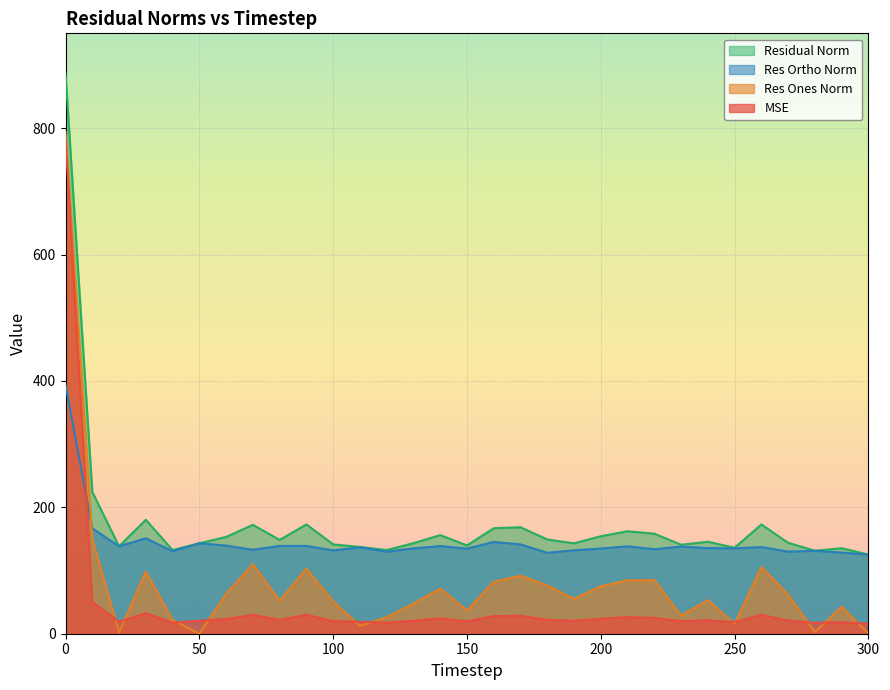

In residual_norm, how many points are lower than both neighbors (excluding endpoints)?

9